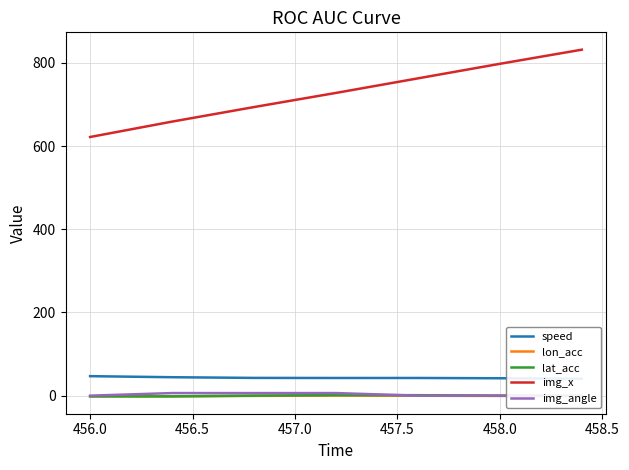

True or false: lon_acc and img_x intersect in this chart.

False